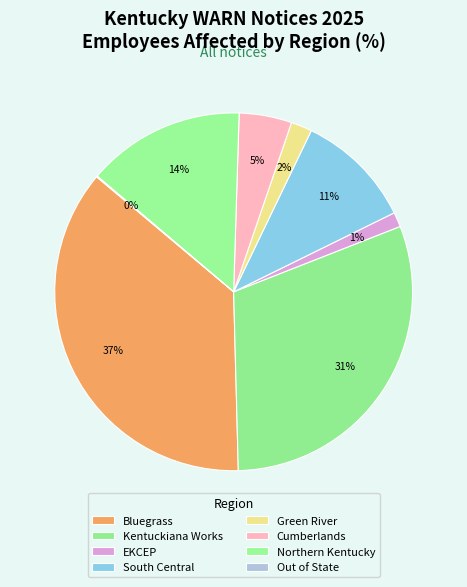

Rank the categories by value from highest to lowest.

Bluegrass, Kentuckiana Works, Northern Kentucky, South Central, Cumberlands, Green River, EKCEP, Out of State